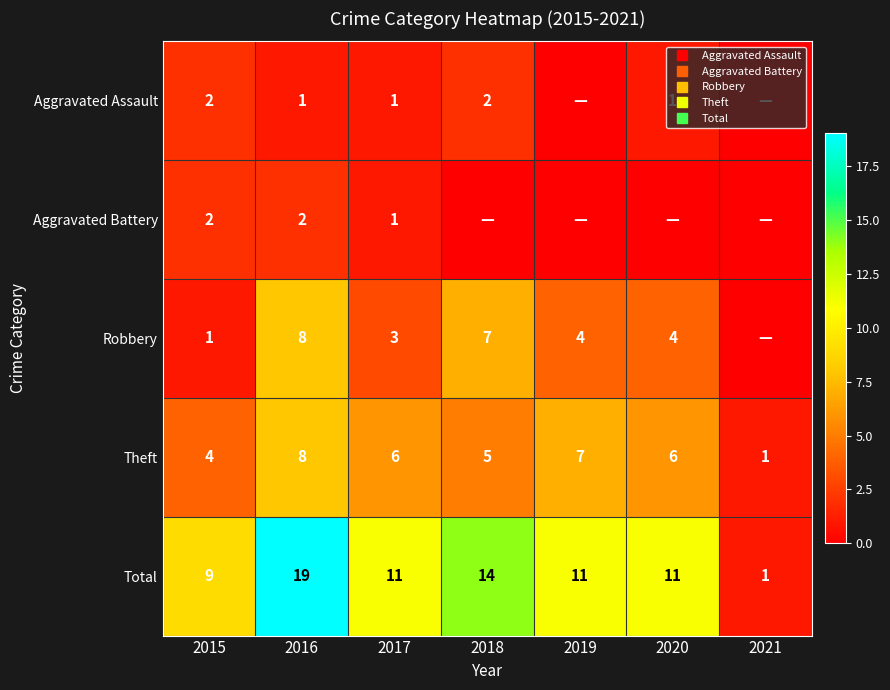

Count the number of categories in the chart.

7